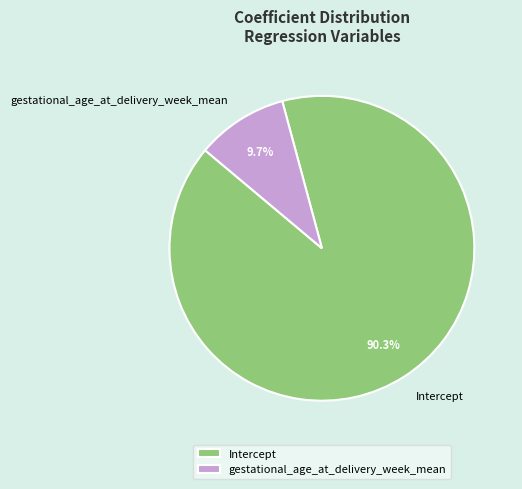

Which slice is the smallest?

gestational_age_at_delivery_week_mean